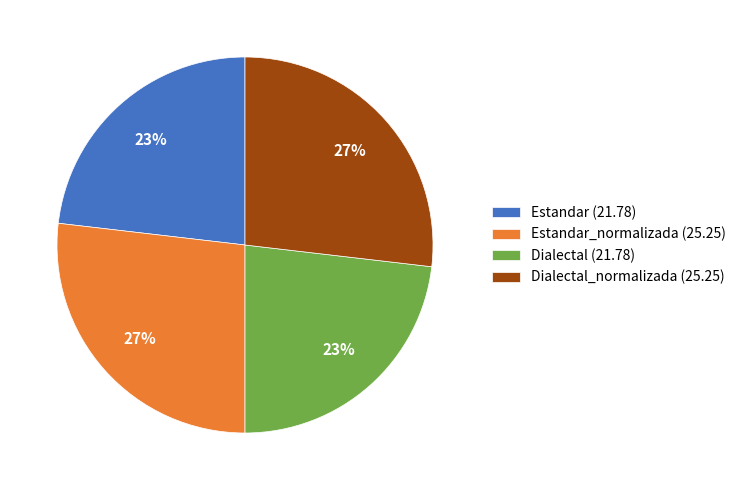

To the nearest percent, what is the difference between the largest and smallest slice percentages?

4%